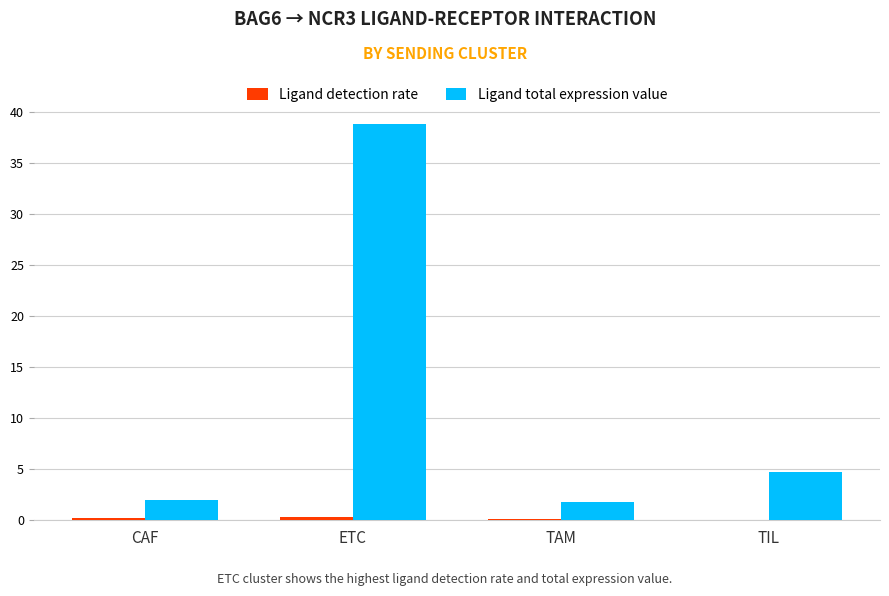

The Ligand total expression value series shows 38.8 at ETC. True or false?

True